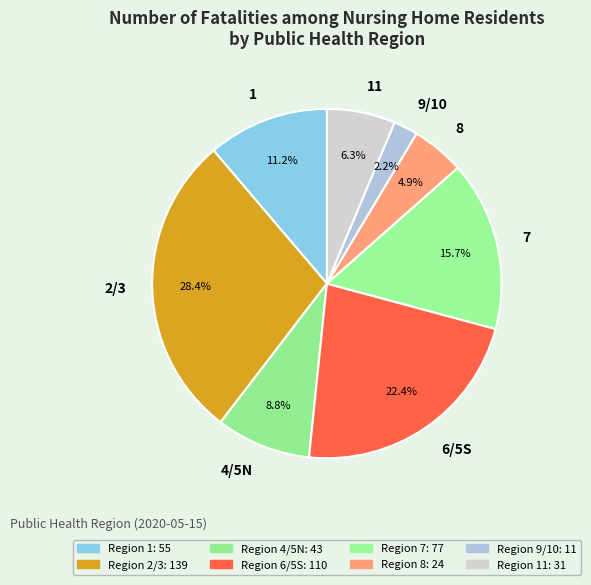

To the nearest percent, what portion does 1 represent?

11%